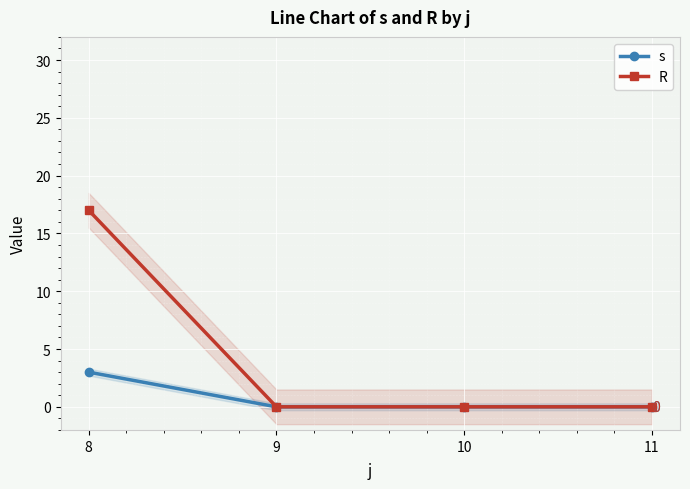

The value of R at 9 is 0. True or false?

True